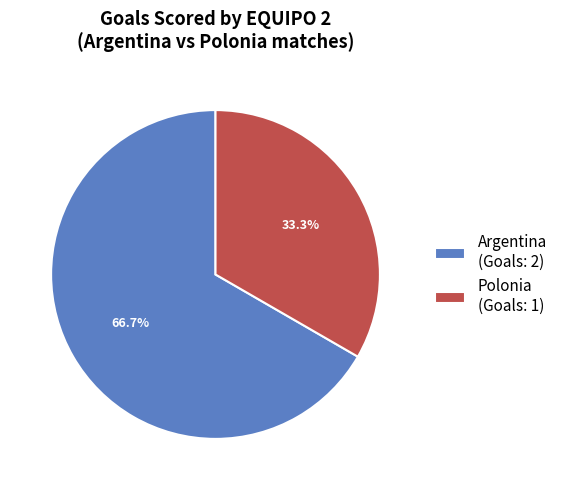

Approximately how many times larger is the value at Polonia compared to Argentina?

0.5